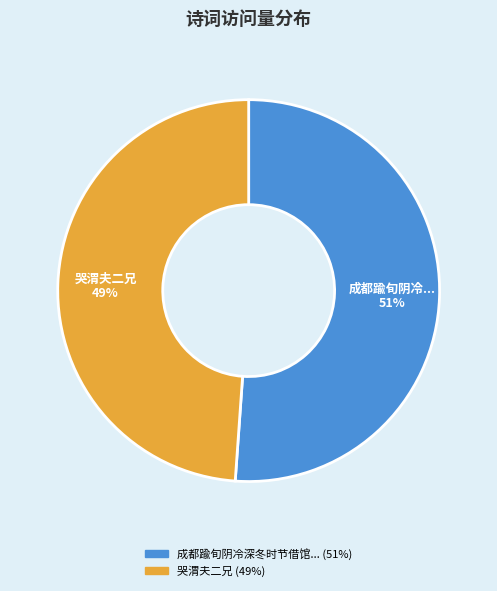

Does any single category account for the majority?

Yes